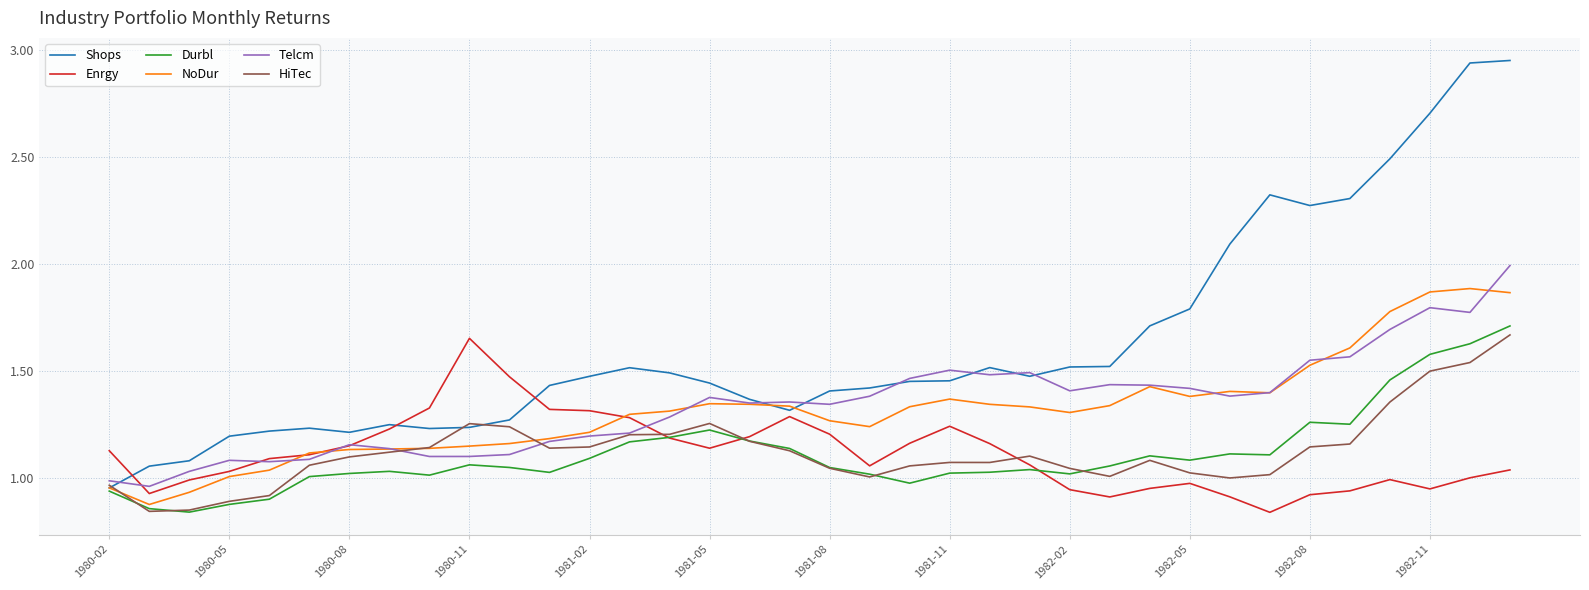

Which series has the largest range (max minus min)?

Shops